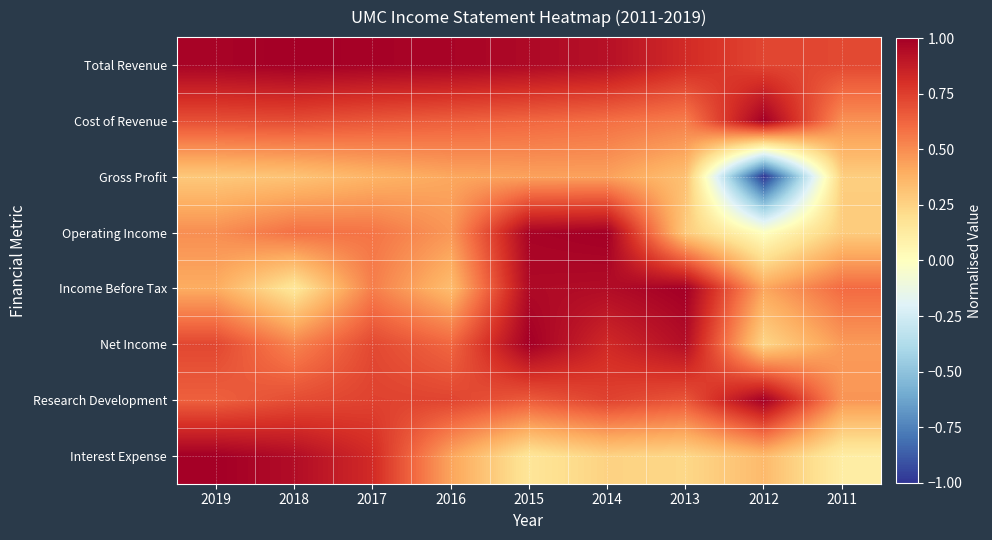

Which series has the largest range (max minus min)?

Gross Profit